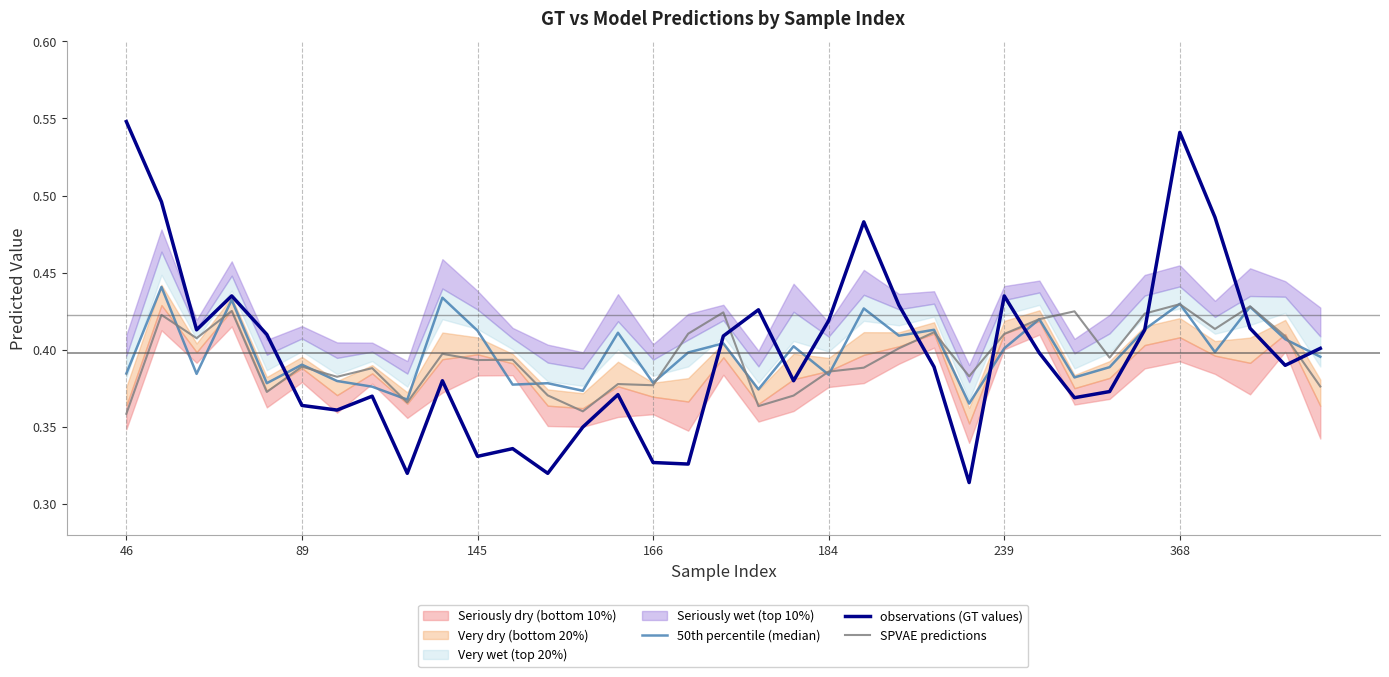

The SPVAE predictions series shows 0.7 at 166. True or false?

False